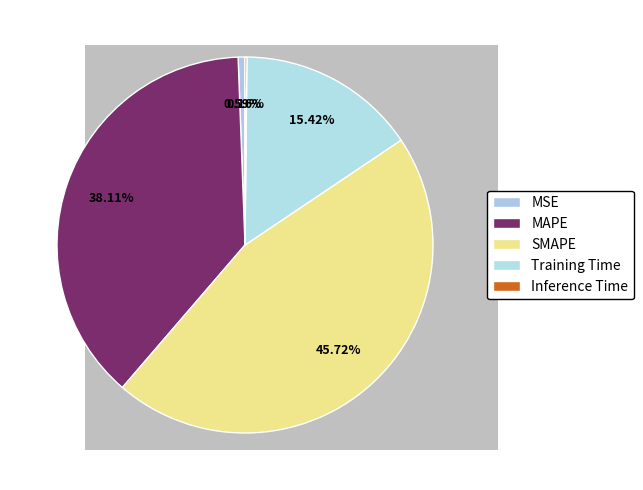

Which category has the smallest portion of the pie?

Inference Time